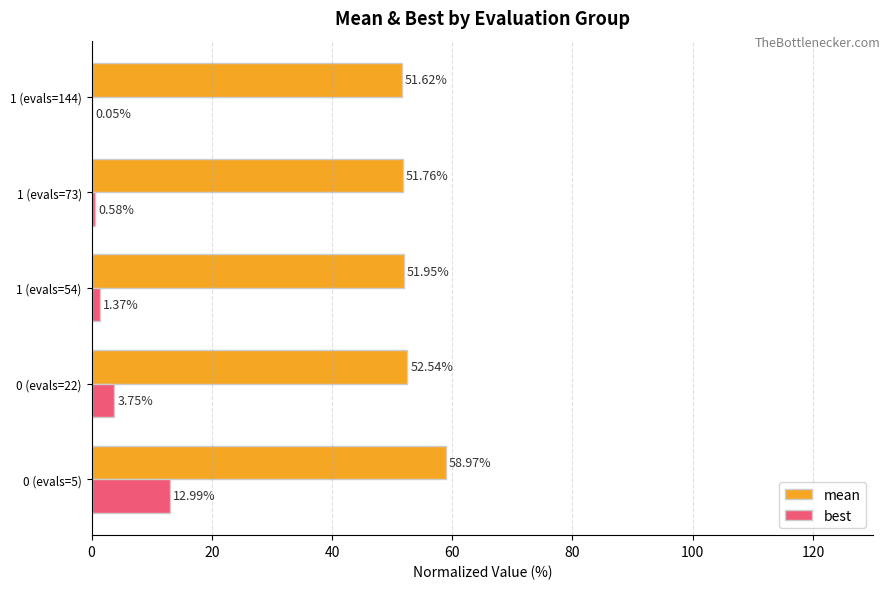

Between 0 (evals=22) and 1 (evals=73), which series saw the biggest shift?

best